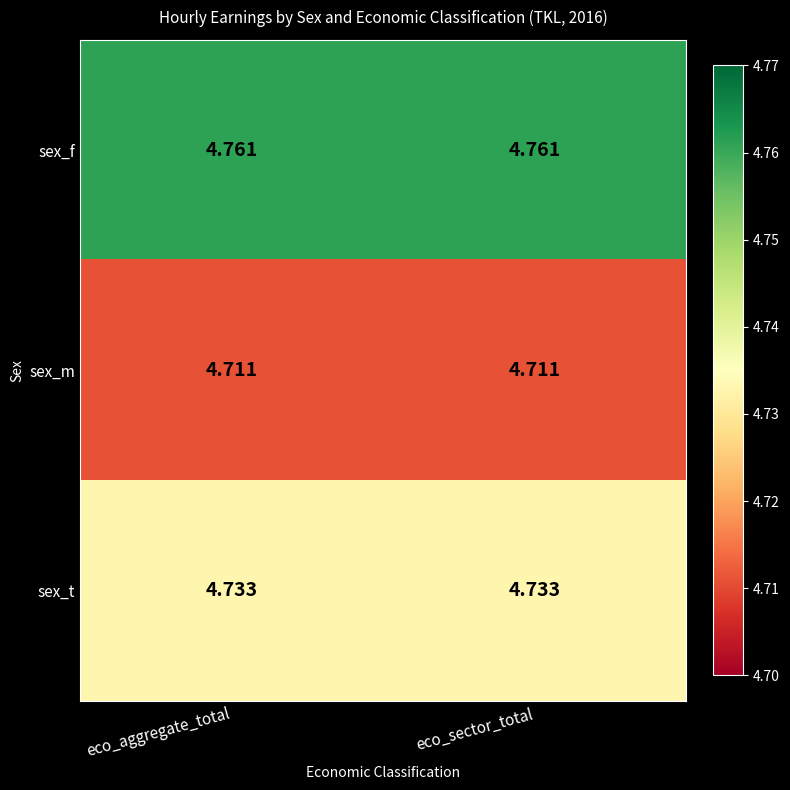

Is the value of sex_m at eco_aggregate_total greater than the value of sex_f at eco_aggregate_total?

No